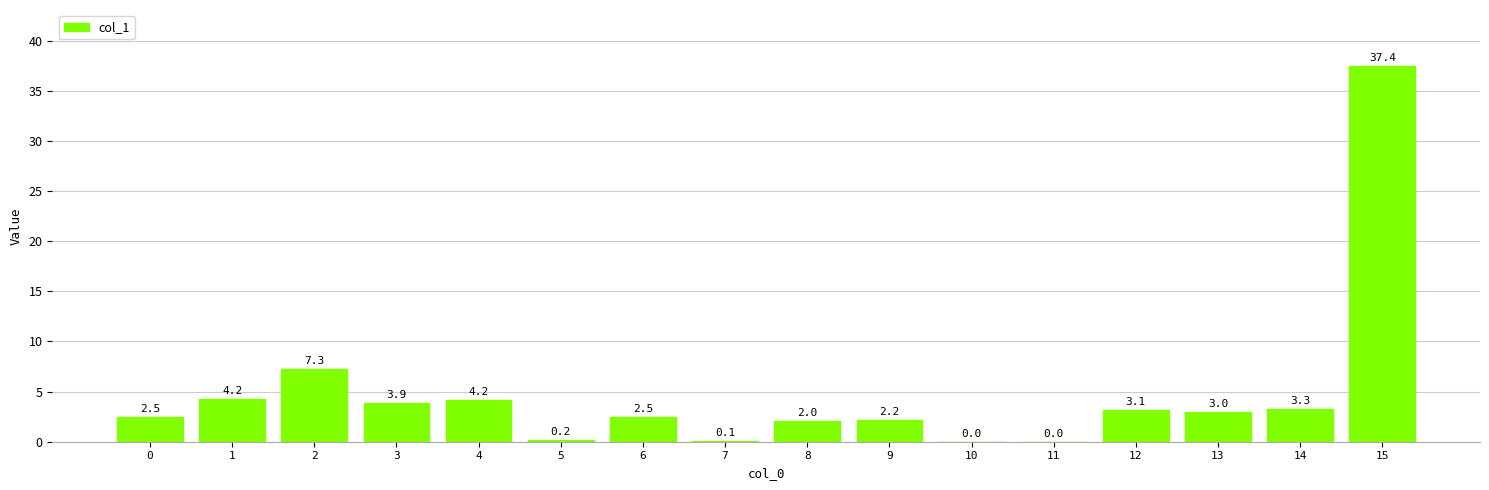

Are the bars horizontal?

No